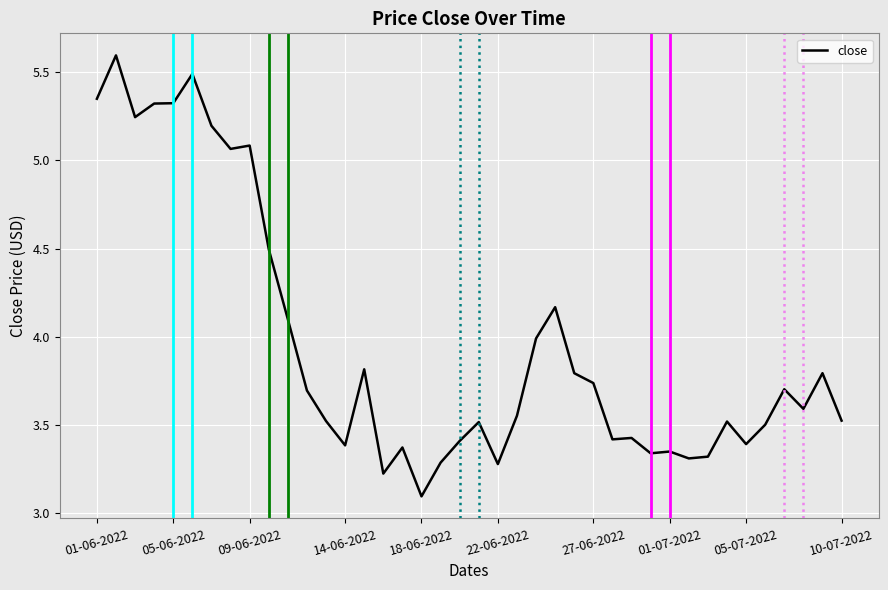

What is the difference between the maximum and minimum values?

2.5